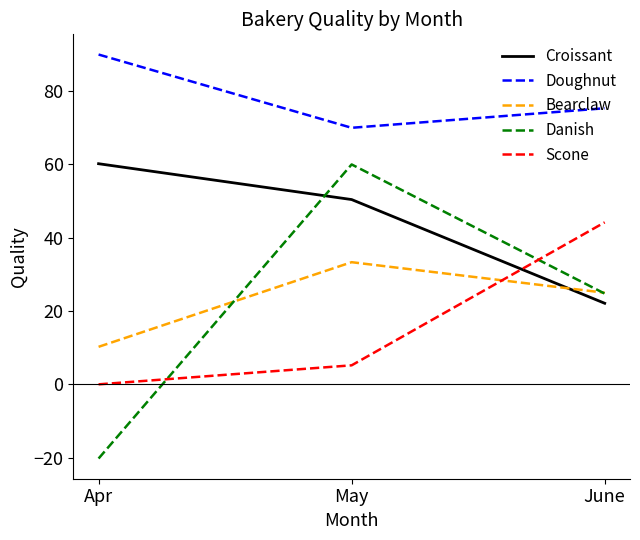

Rank the categories by Danish value from highest to lowest.

May, June, Apr